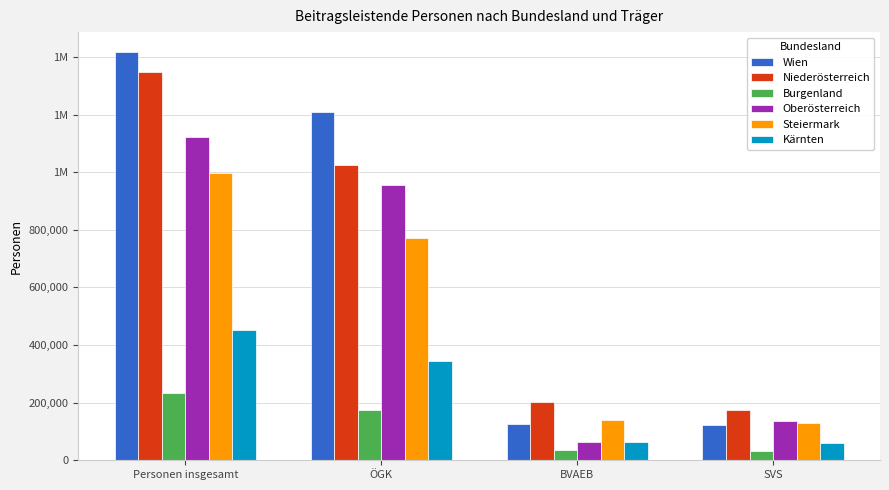

Which label corresponds to the largest value in the chart?

Personen insgesamt